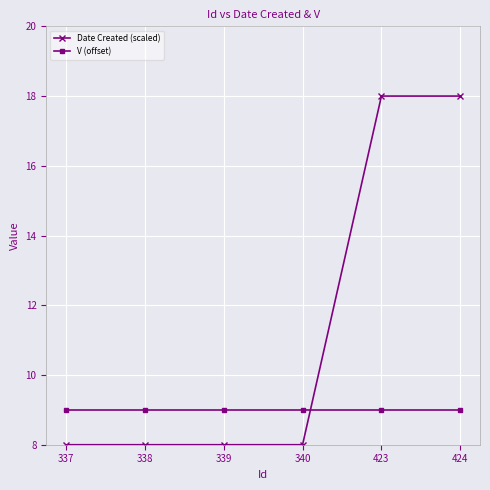

True or false: V (offset) and Date Created (scaled) intersect in this chart.

True